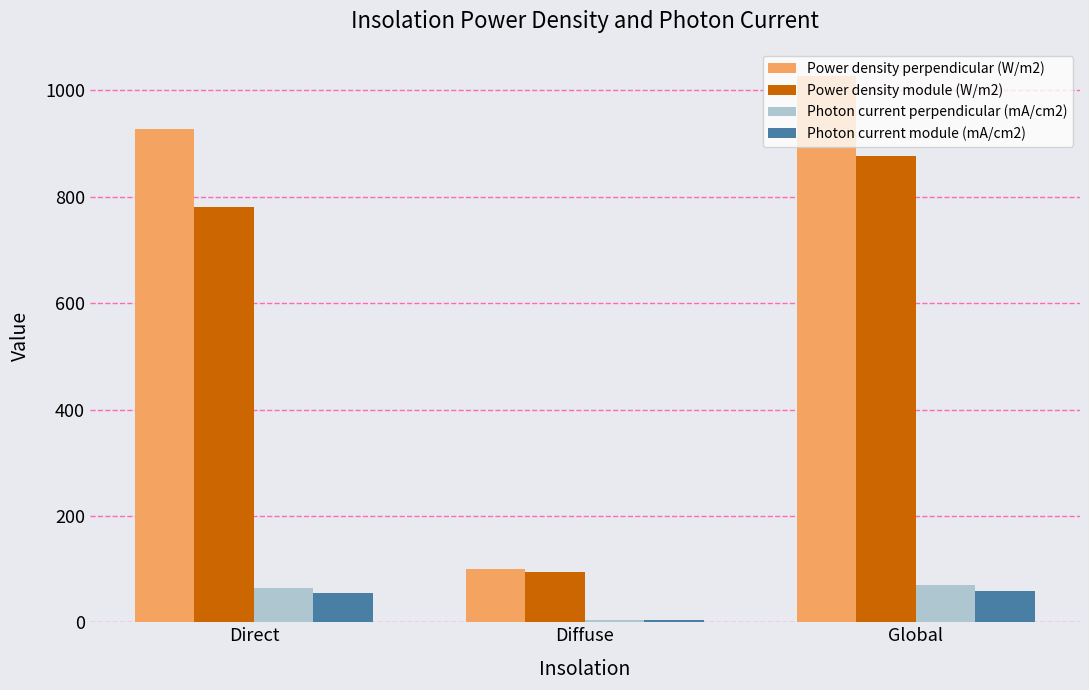

The Photon current module (mA/cm2) series shows 58.9 at Global. True or false?

True